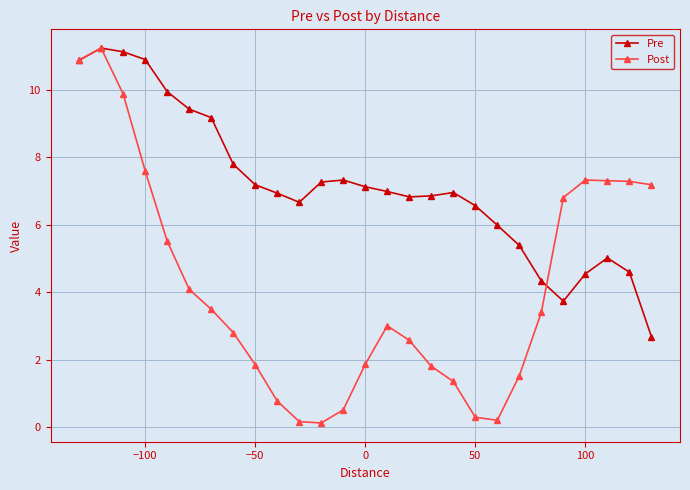

What is the highest value of the Post series?

11.2